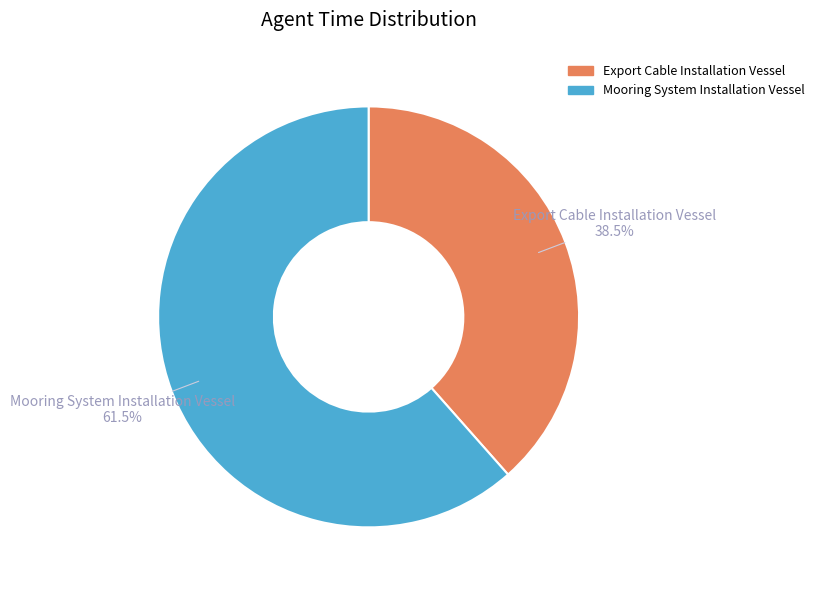

What is the ratio of the value at Export Cable Installation Vessel to the value at Mooring System Installation Vessel?

0.6